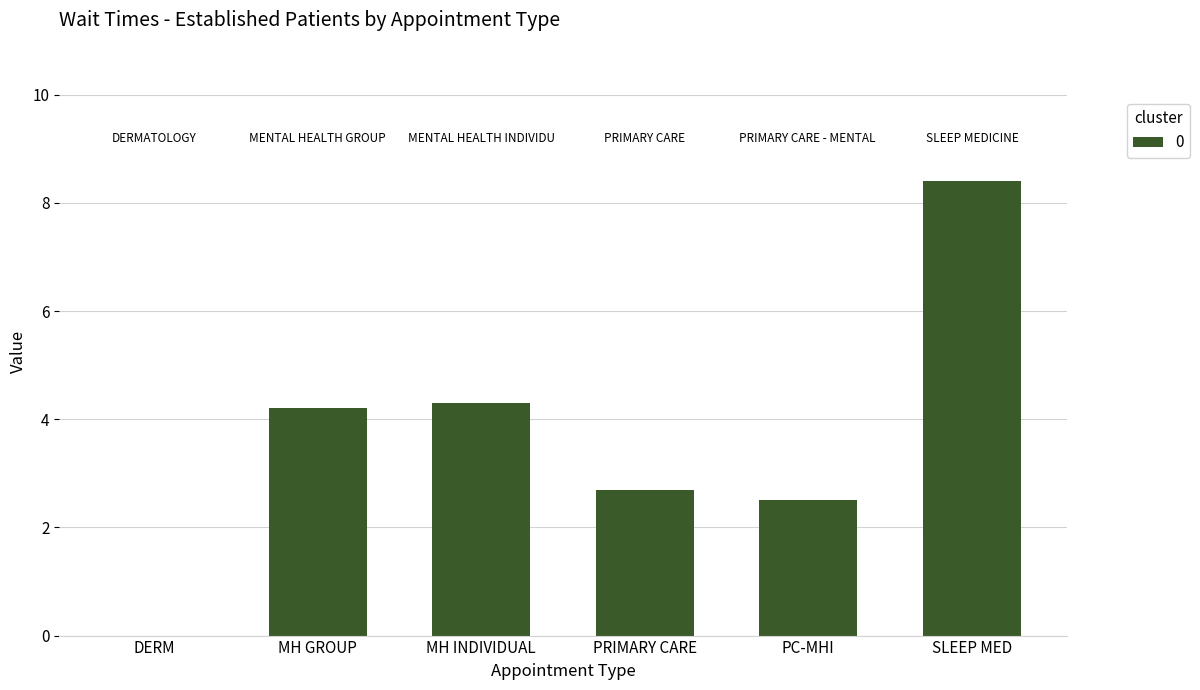

At which label is the value closest to 4?

MH GROUP